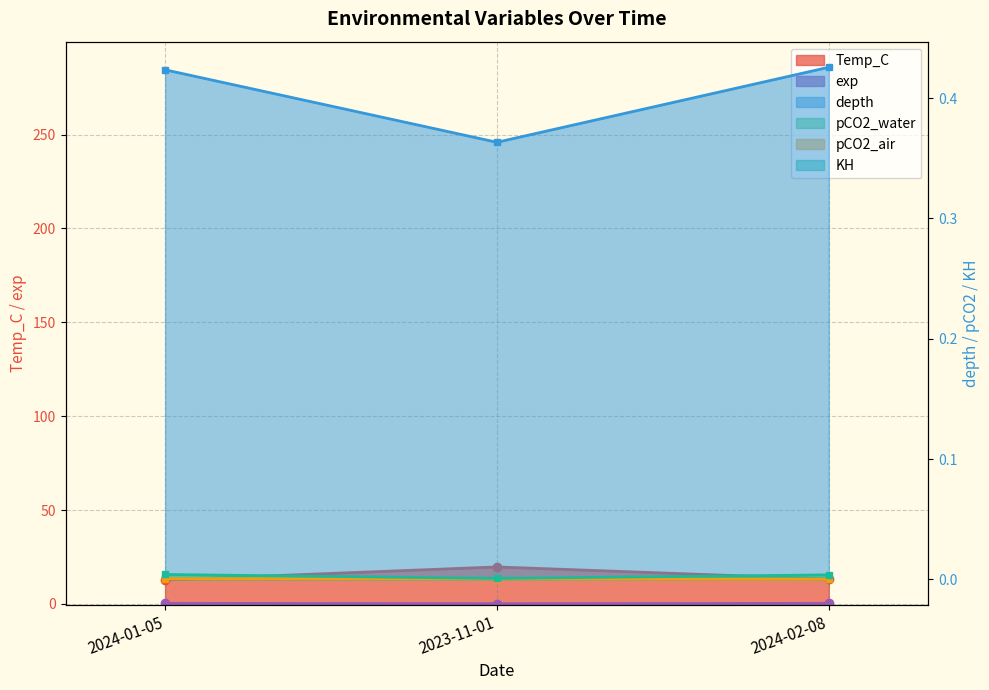

Is it true that exp equals 0.1 at 2024-02-08?

False